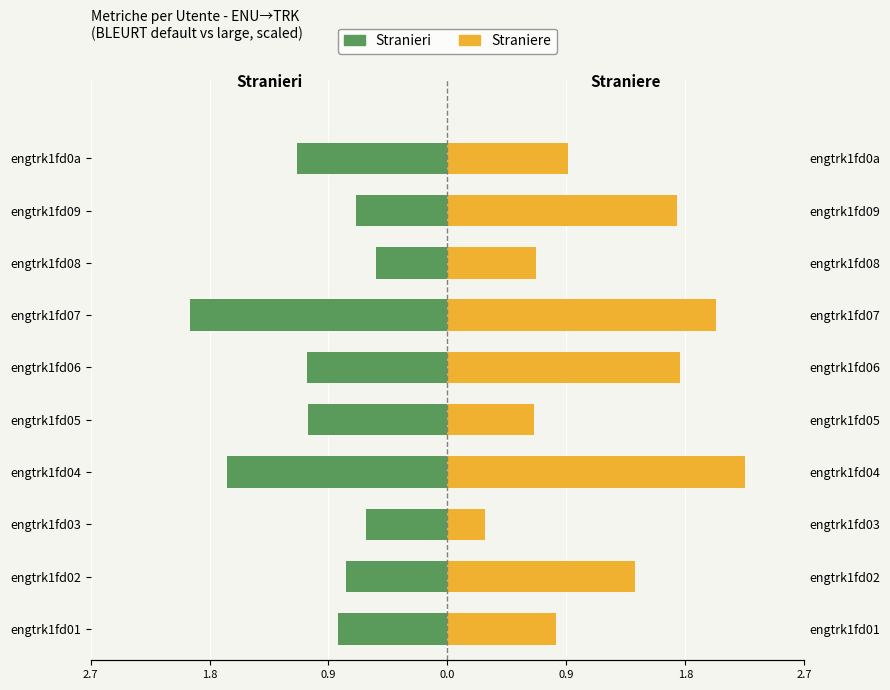

How many data points does each series have?

10